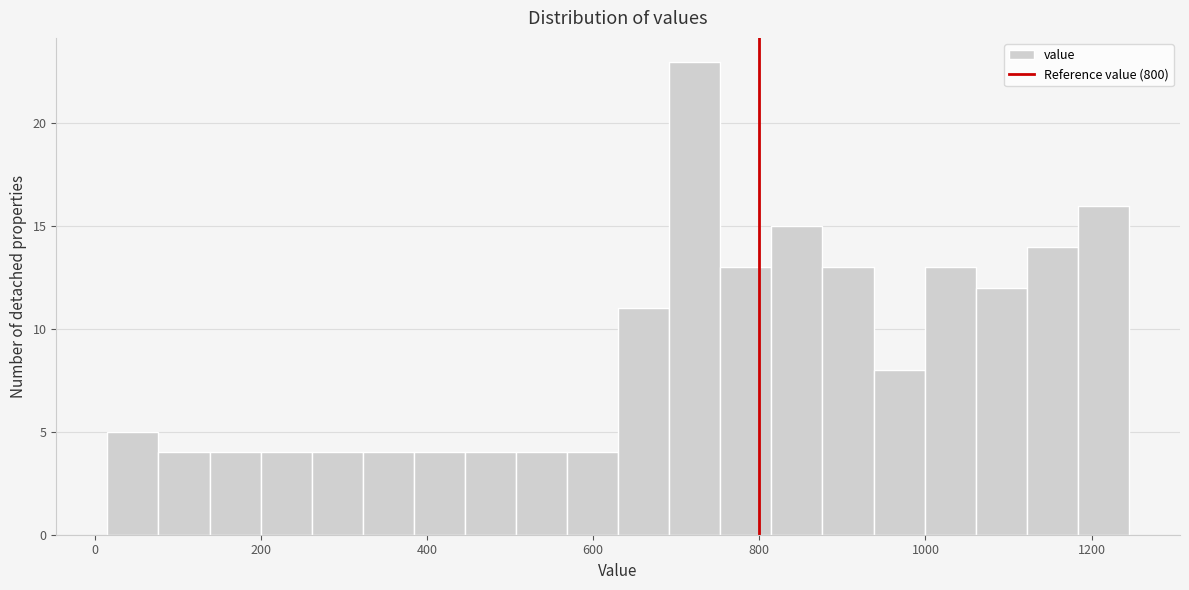

Around what value on the x-axis is the tallest bar? Give the approximate position of its centre, as read against the axis.

720